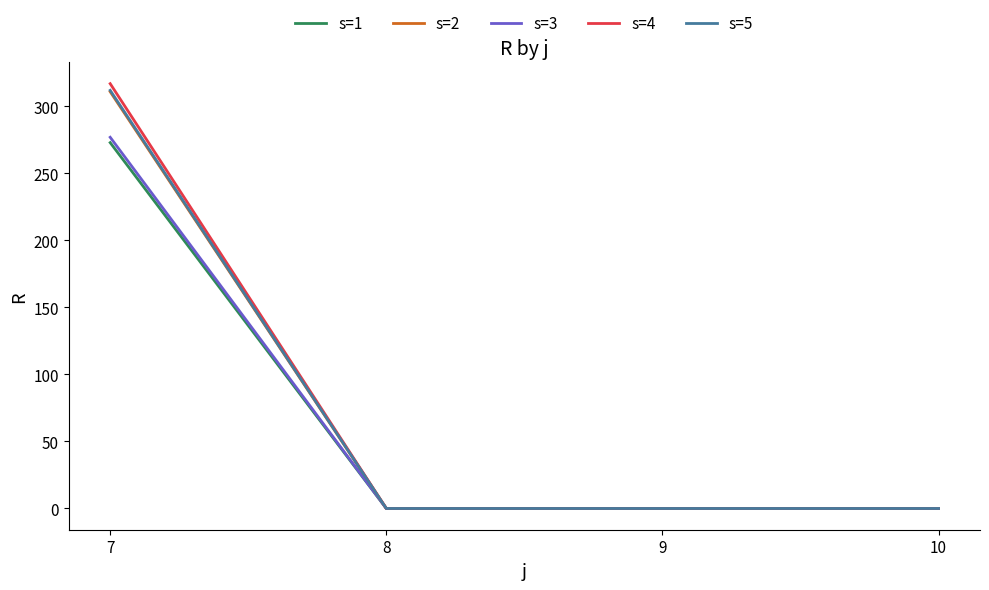

What is the greatest value displayed?

317